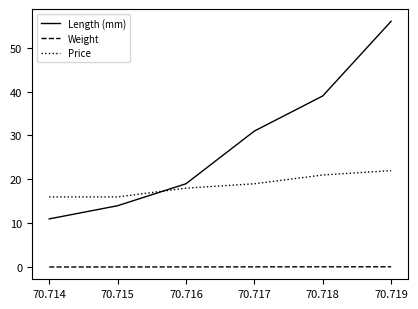

What is the spread (max minus min) of values at 70.718?

38.9